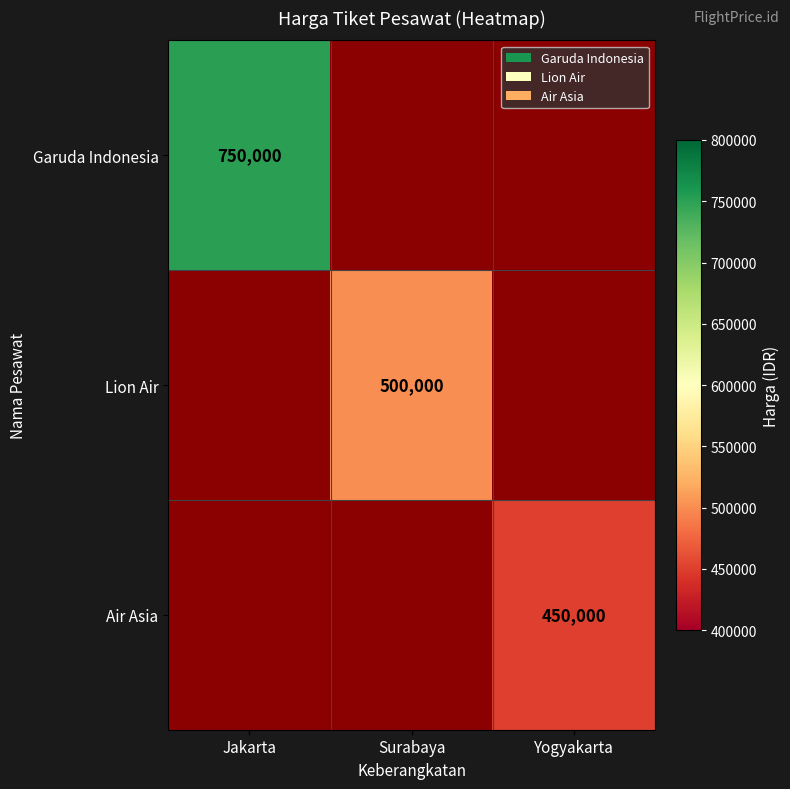

Is it true that Air Asia equals 450000 at Yogyakarta?

True